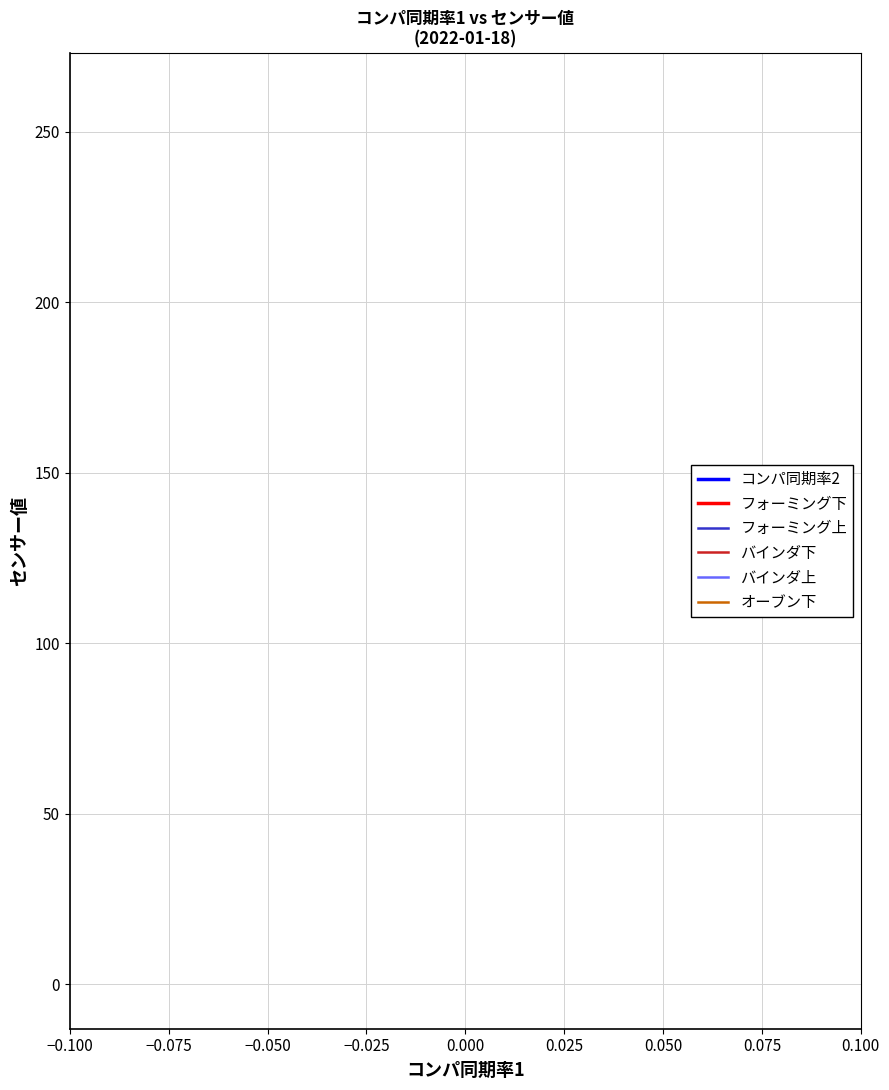

True or false: フォーミング上 has a value of 61 at 0.000.

False